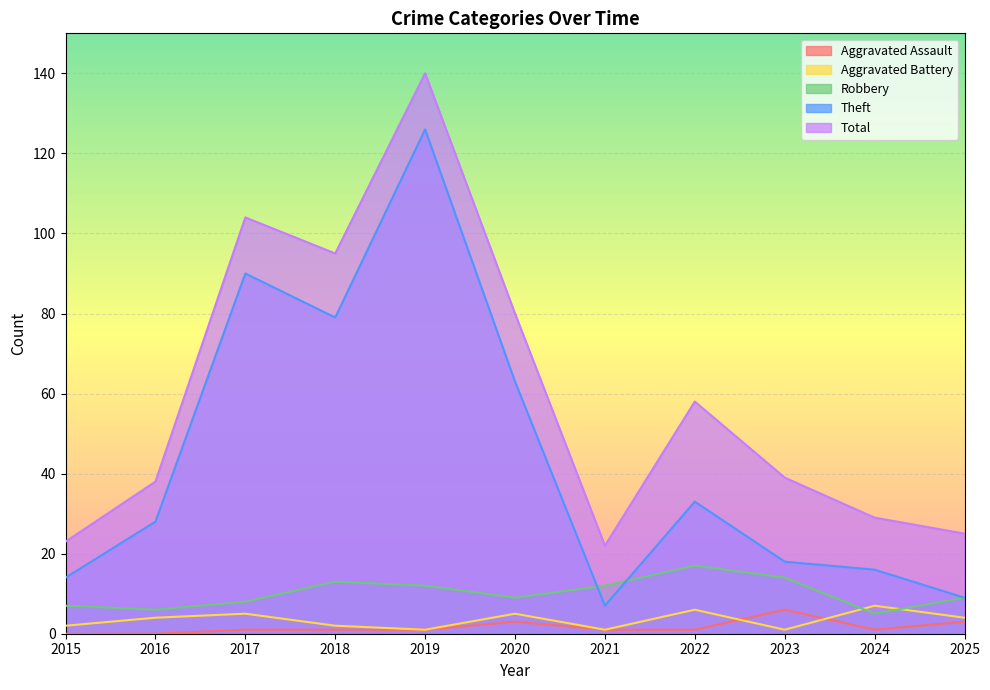

Reading right to left, extract all data points from this chart.

Aggravated Assault: 2025=3	2024=1	2023=6	2022=1	2021=1	2020=3	2019=1	2018=1	2017=1	2016=0	2015=0
Aggravated Battery: 2025=4	2024=7	2023=1	2022=6	2021=1	2020=5	2019=1	2018=2	2017=5	2016=4	2015=2
Robbery: 2025=9	2024=5	2023=14	2022=17	2021=12	2020=9	2019=12	2018=13	2017=8	2016=6	2015=7
Theft: 2025=9	2024=16	2023=18	2022=33	2021=7	2020=63	2019=126	2018=79	2017=90	2016=28	2015=14
Total: 2025=25	2024=29	2023=39	2022=58	2021=22	2020=80	2019=140	2018=95	2017=104	2016=38	2015=23